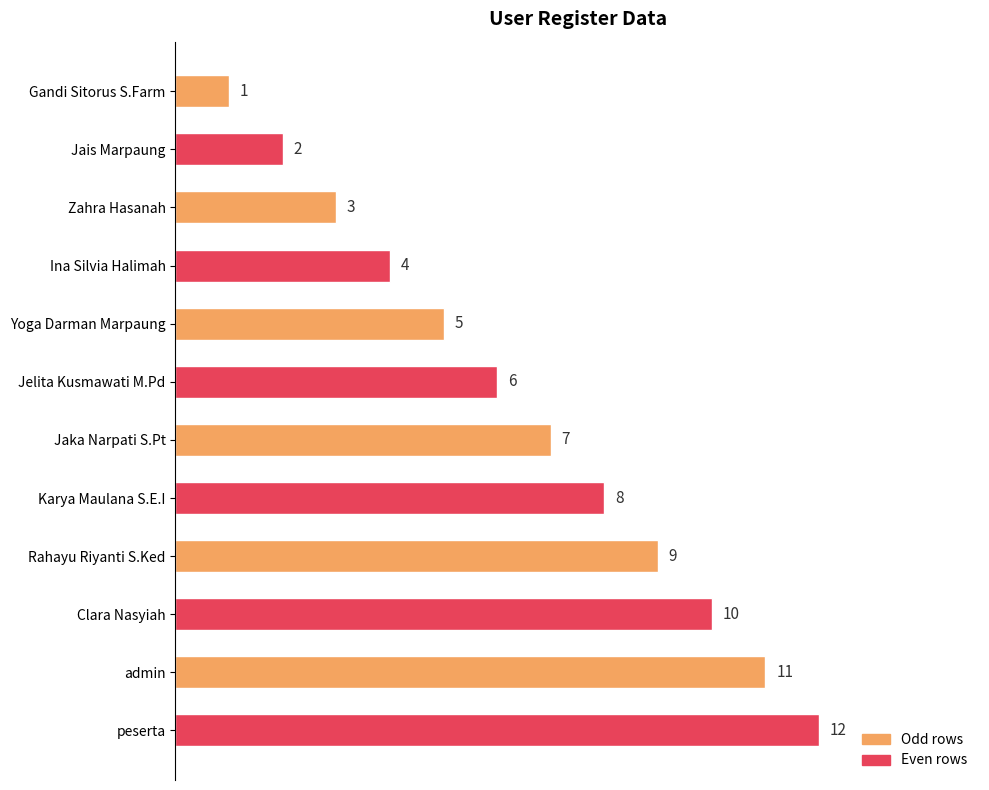

What is the greatest value displayed?

12